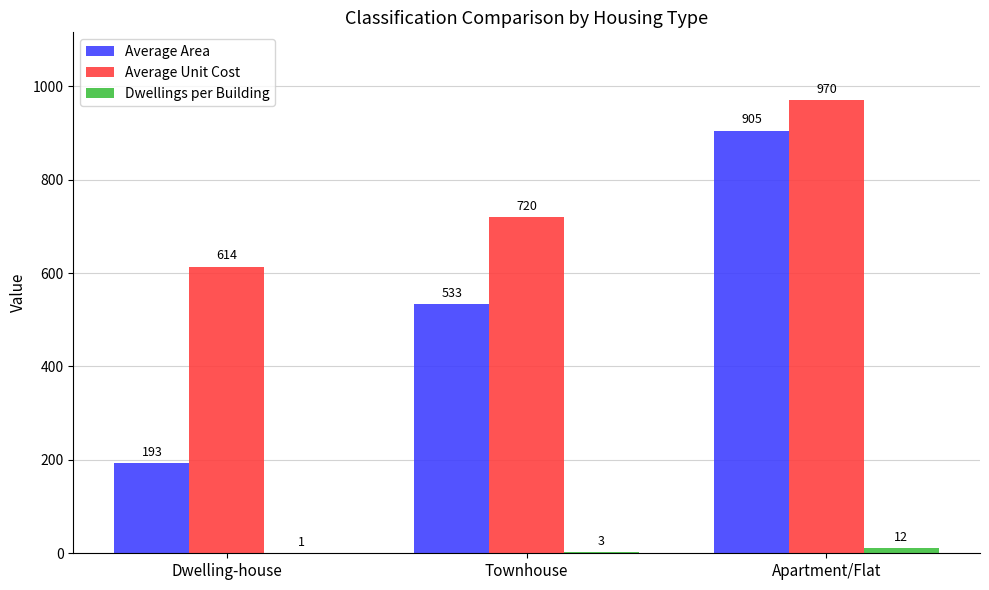

What is the total value across all series at Dwelling-house?

808